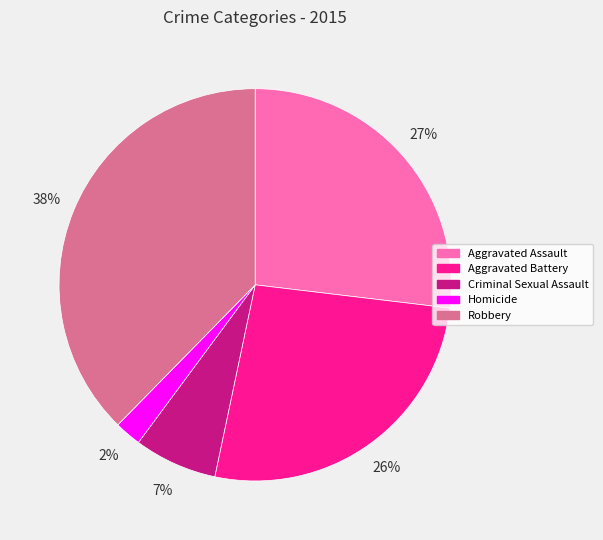

The Aggravated Battery slice represents 35% of the pie. True or false?

False